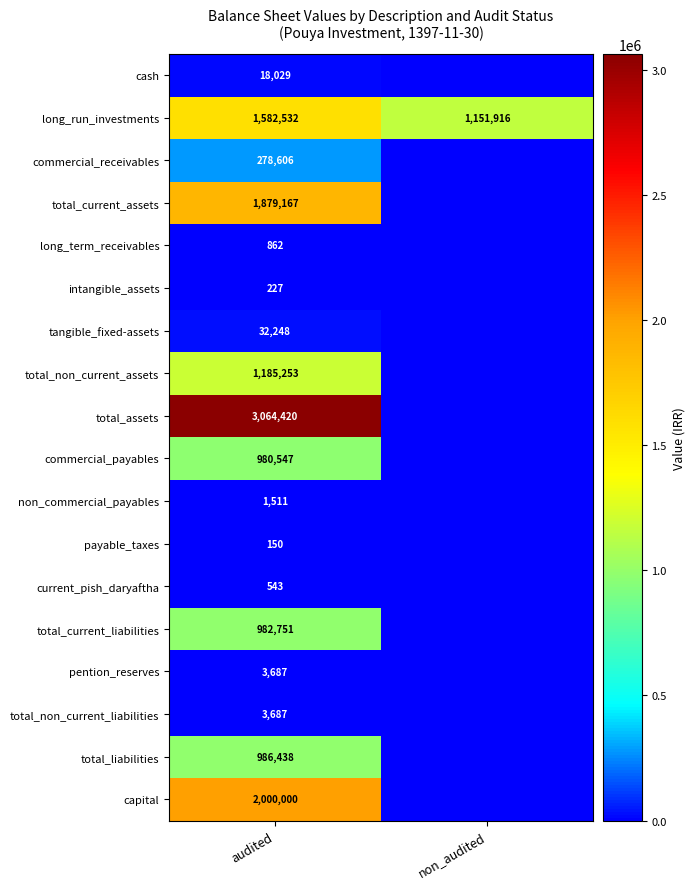

True or false: commercial_payables has a value of 980547 at audited.

True